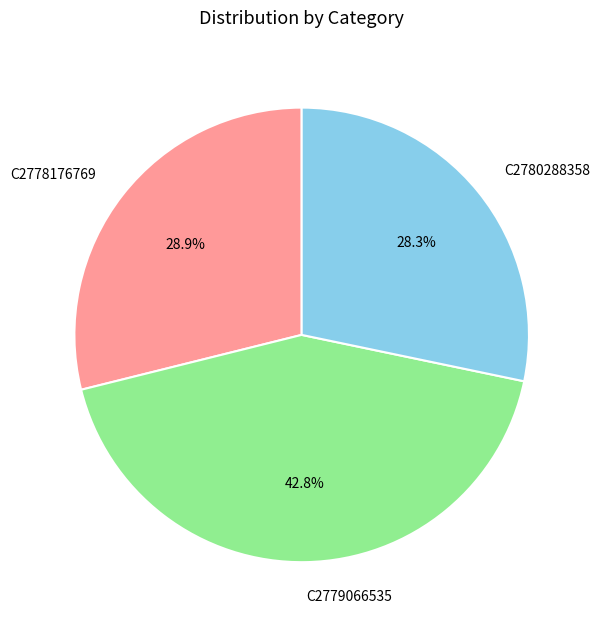

Count the number of slices in the pie.

3